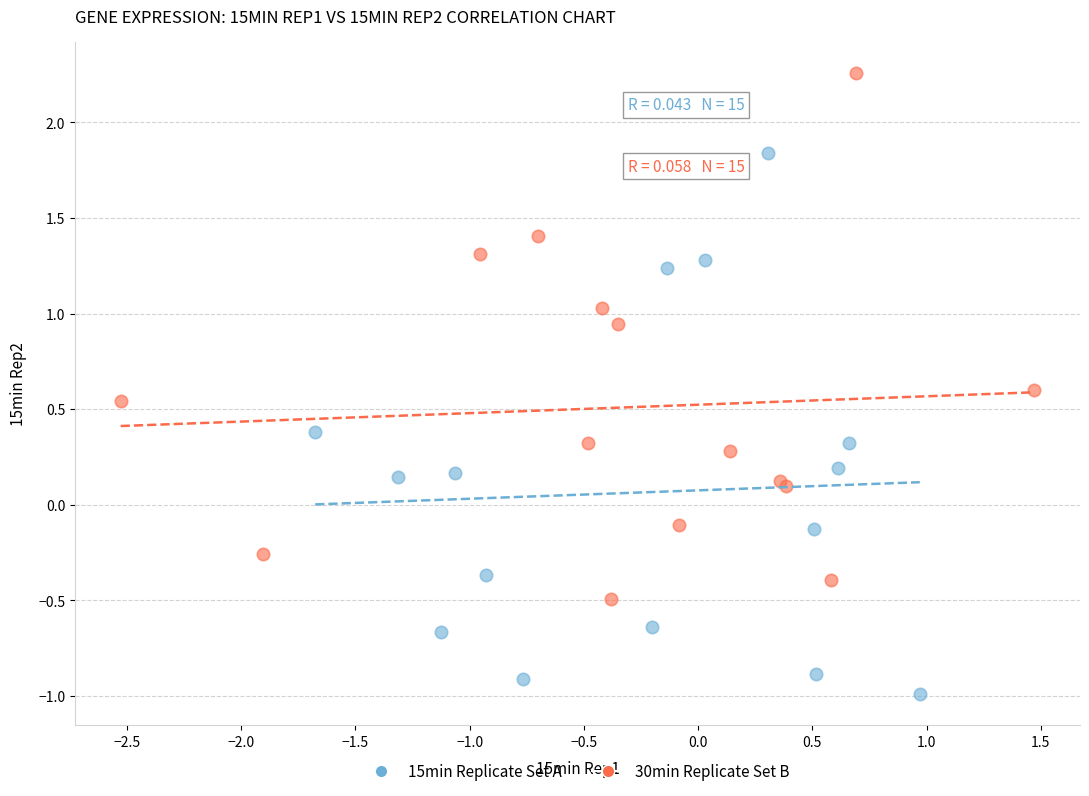

Which series contains the highest Y value?

30min Replicate Set B